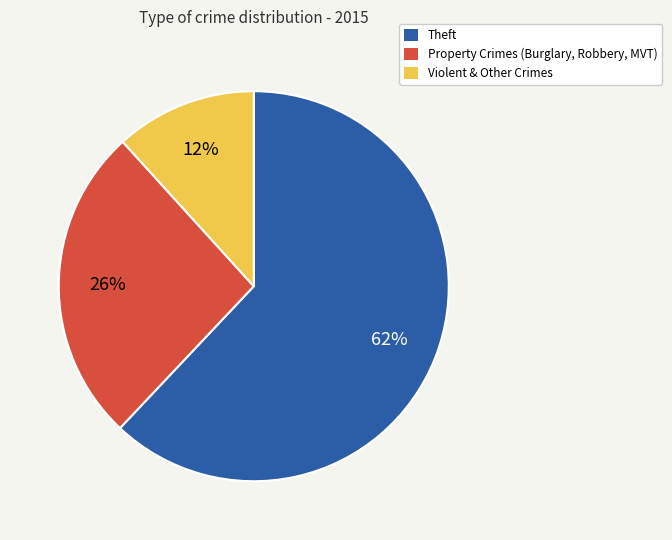

To the nearest percent, what is the average slice percentage?

33%